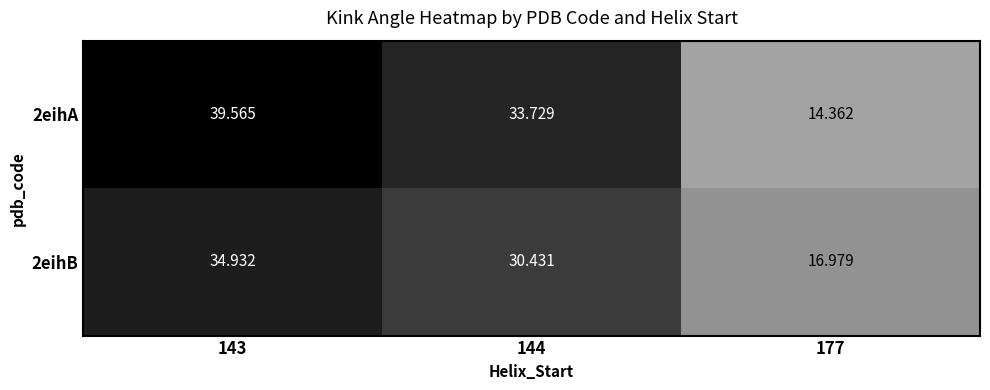

Is the value of 2eihB at 177 greater than the value of 2eihA at 143?

No